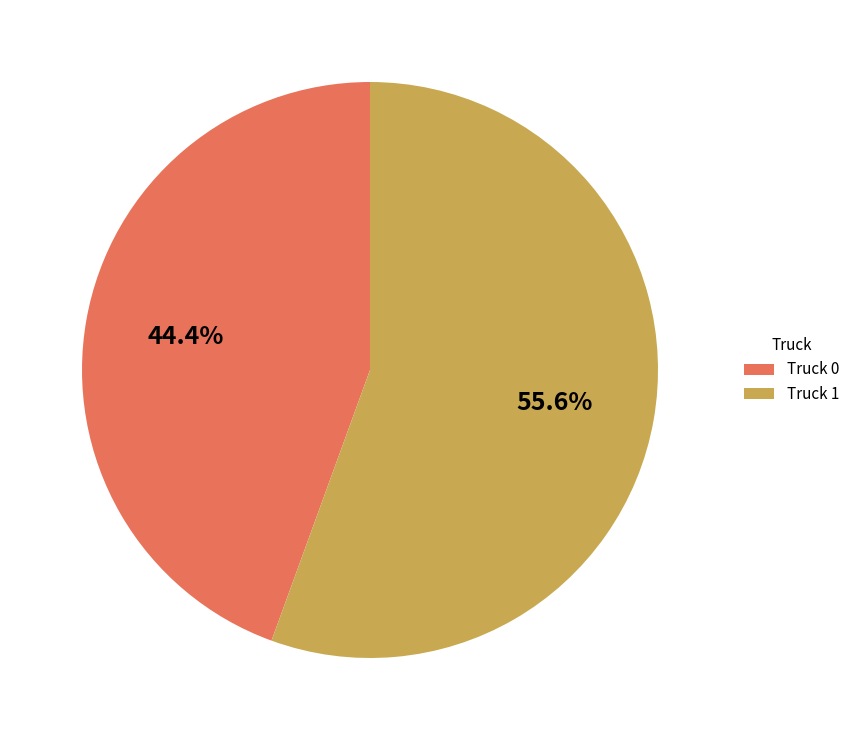

Which has a higher value, Truck 0 or Truck 1?

Truck 1